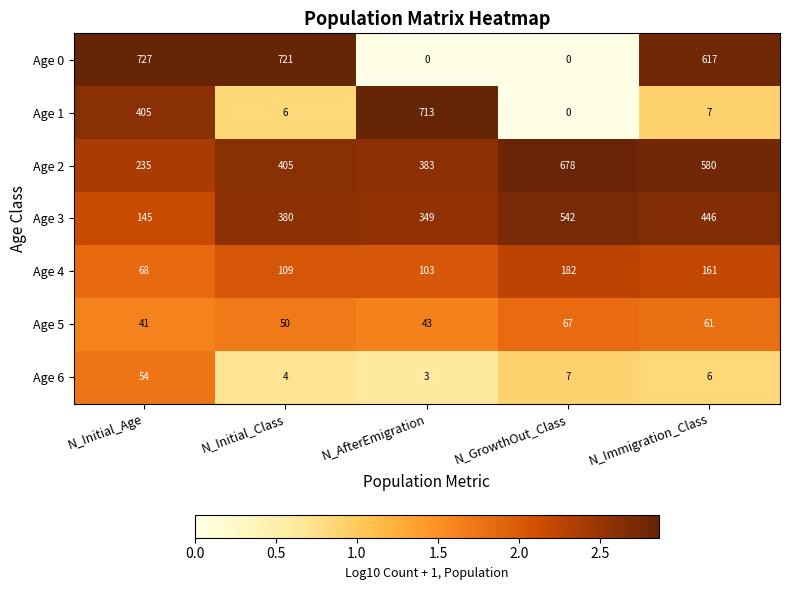

Rank the categories by Age 5 value from lowest to highest.

N_Initial_Age, N_AfterEmigration, N_Initial_Class, N_Immigration_Class, N_GrowthOut_Class